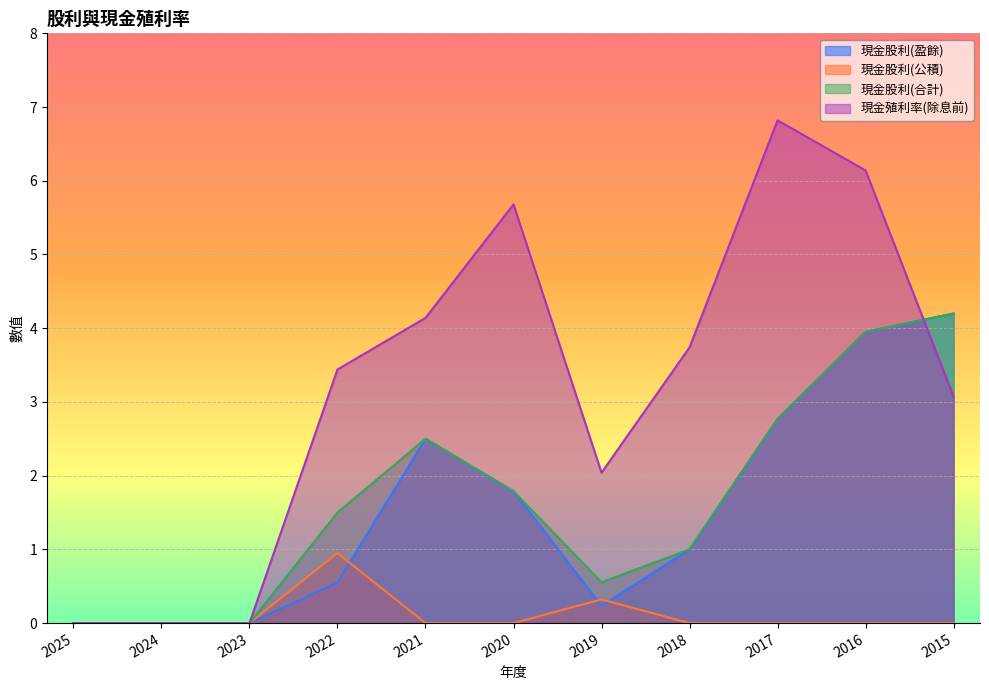

True or false: 現金股利(合計) and 現金股利(盈餘) intersect in this chart.

False